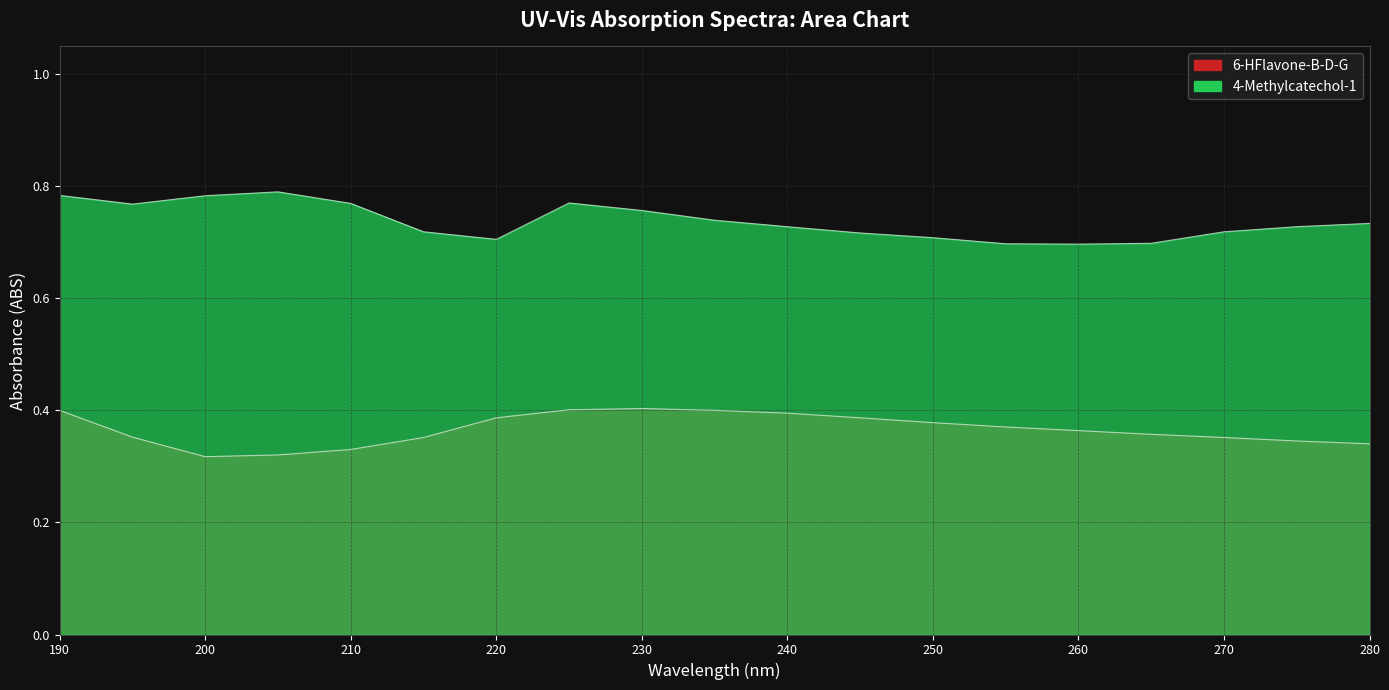

Is it true that 4-Methylcatechol-1 equals 1.3 at 275?

False